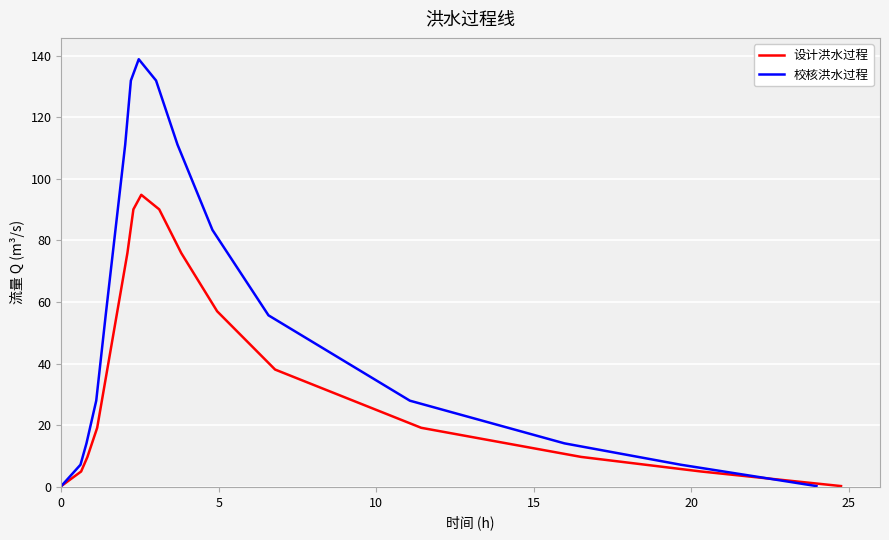

At how many categories does at least one series exceed 75?

7